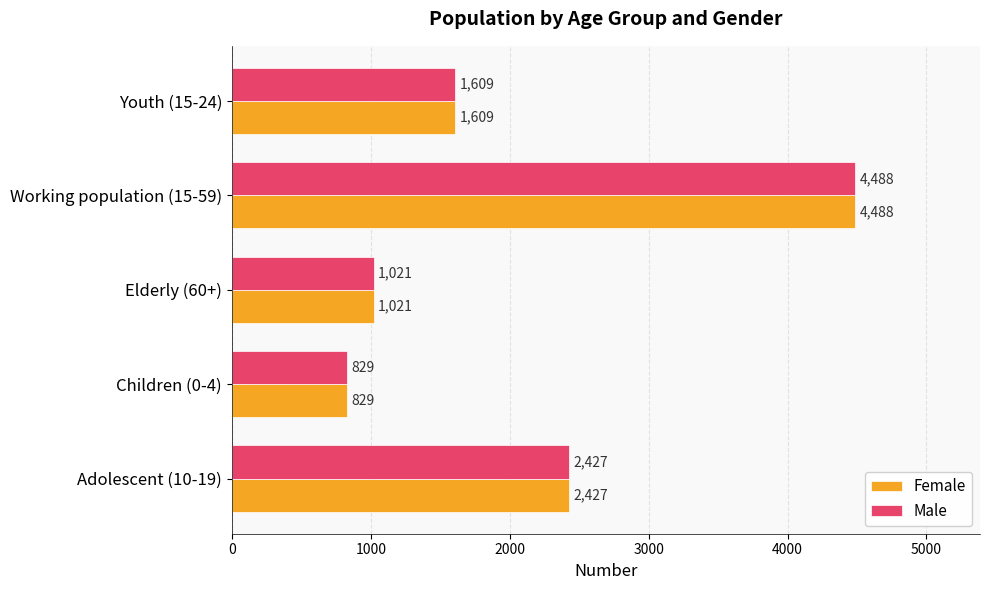

Is it true that Female equals 2355 at Youth (15-24)?

False